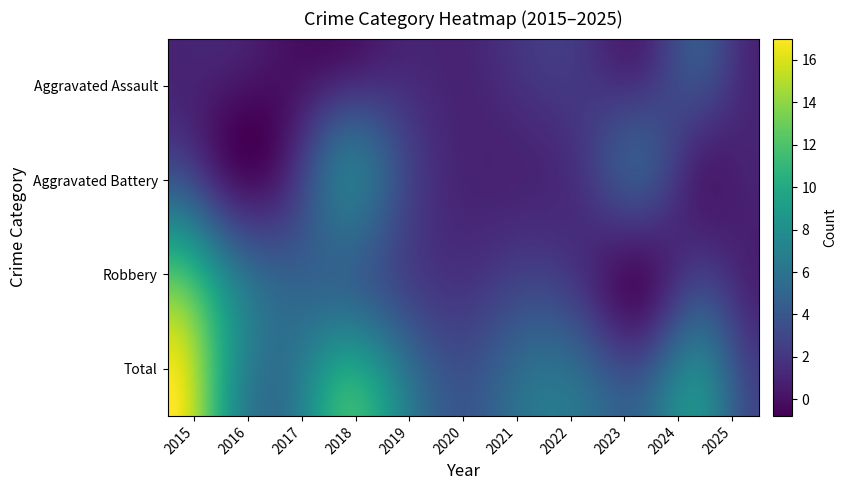

List the series in order of their peak value, highest first.

Total, Robbery, Aggravated Battery, Aggravated Assault